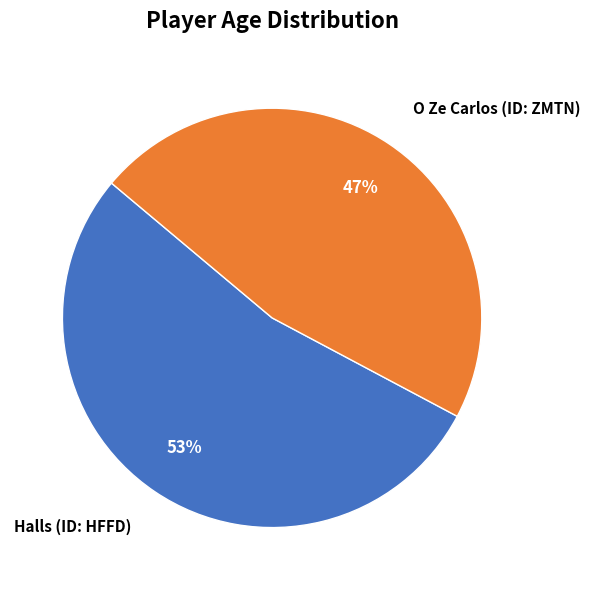

Does Halls (ID: HFFD) represent more than half of the total?

Yes